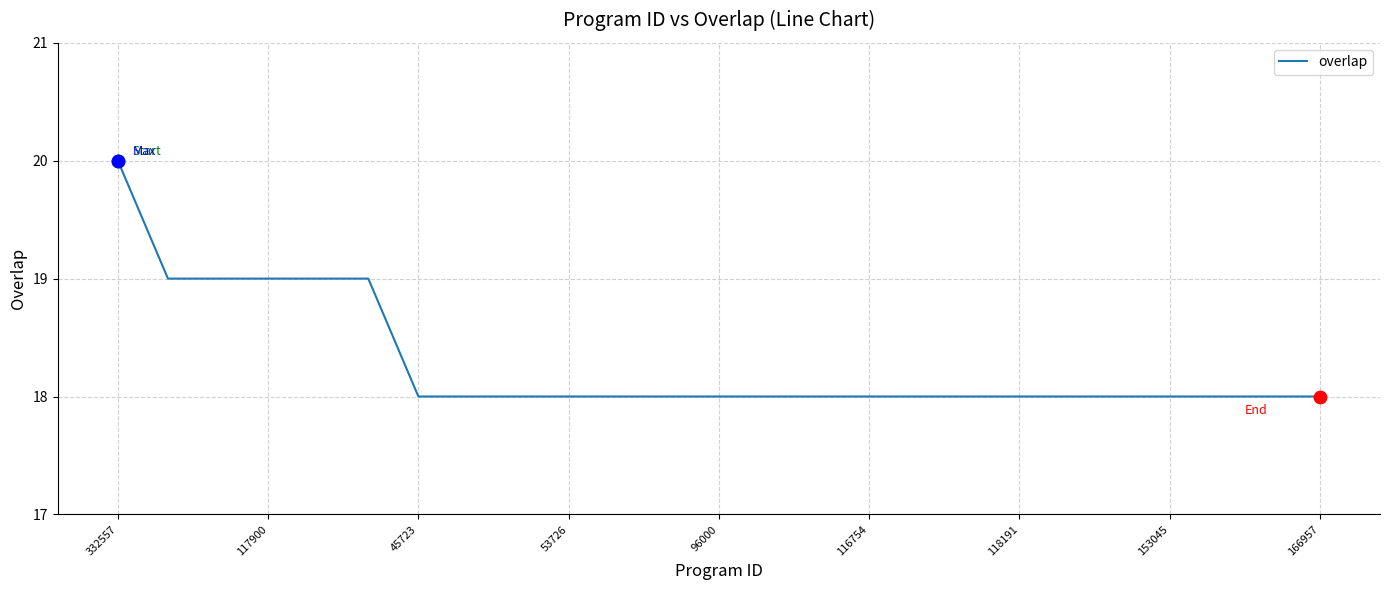

What is the minimum value shown in the chart?

18